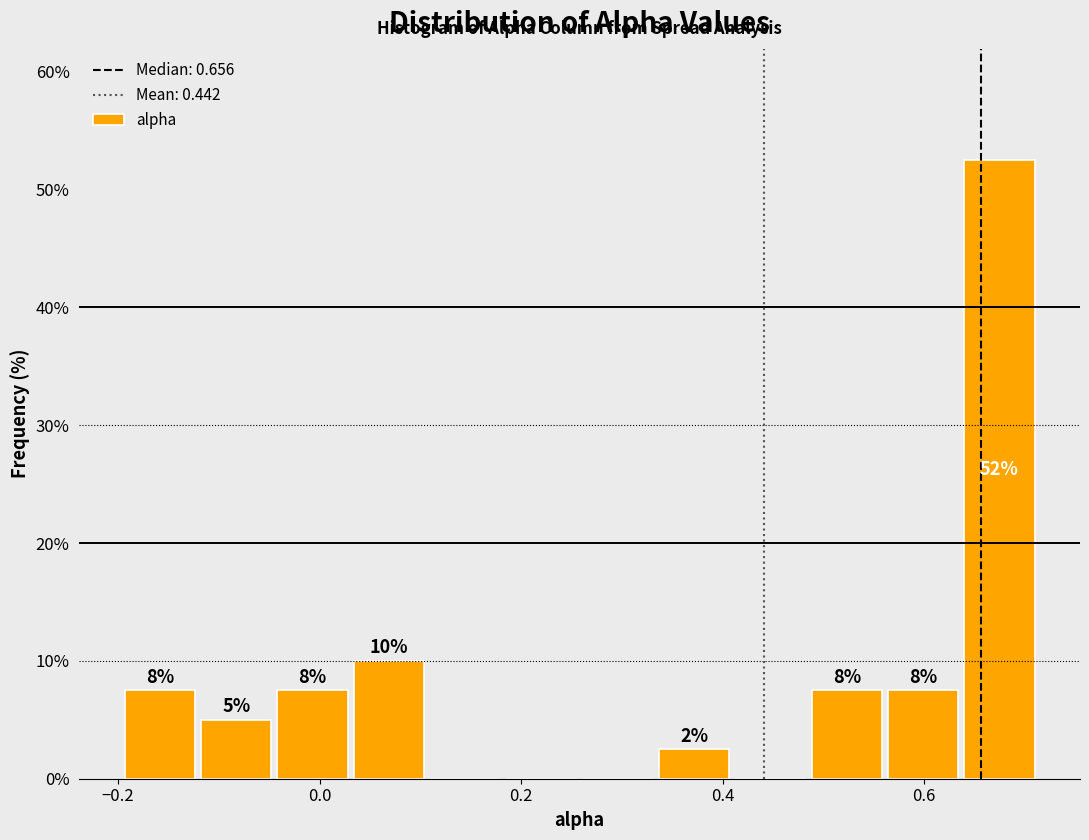

Read against the x-axis, roughly where is the centre of the tallest bar?

0.68